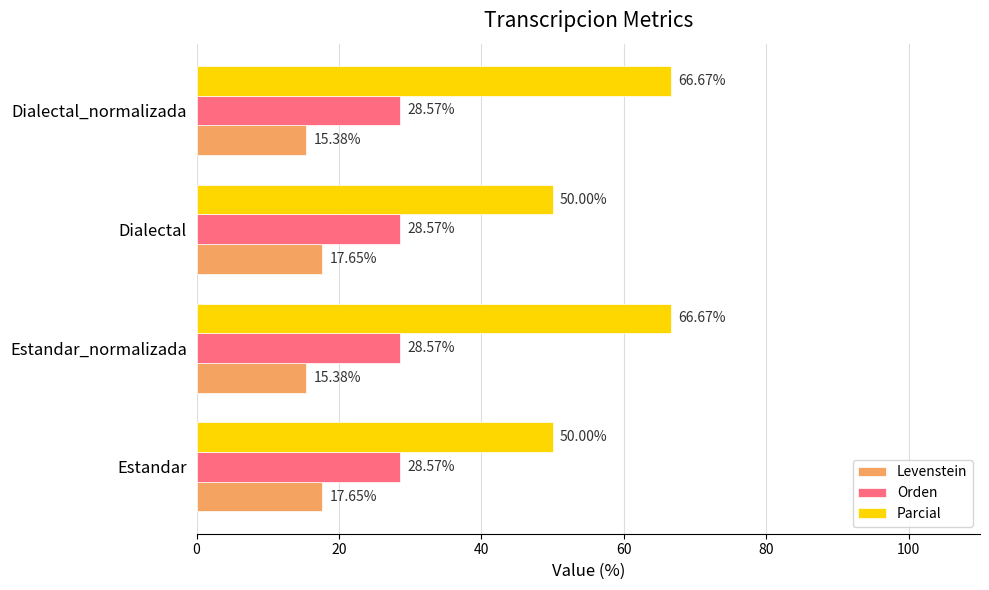

Which series has the widest spread of values?

Parcial